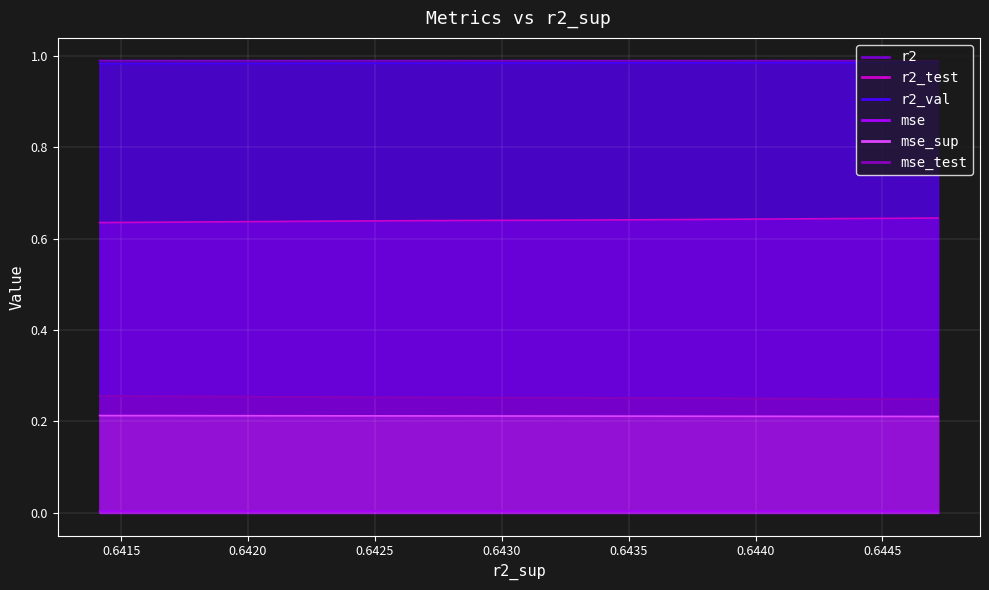

Reading left to right, what are all the values shown in this chart?

r2: 1.0	1.0	1.0	1.0	1.0	1.0	1.0	1.0	1.0	1.0
r2_test: 0.6	0.6	0.6	0.6	0.6	0.6	0.6	0.6	0.6	0.6
r2_val: 1.0	1.0	1.0	1.0	1.0	1.0	1.0	1.0	1.0	1.0
mse: 0.0	0.0	0.0	0.0	0.0	0.0	0.0	0.0	0.0	0.0
mse_sup: 0.2	0.2	0.2	0.2	0.2	0.2	0.2	0.2	0.2	0.2
mse_test: 0.2	0.3	0.3	0.3	0.3	0.3	0.3	0.3	0.3	0.3